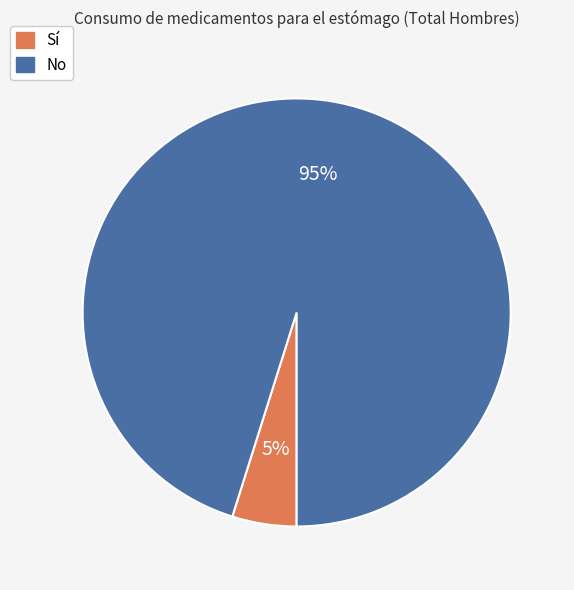

What is the largest slice in the pie chart?

No